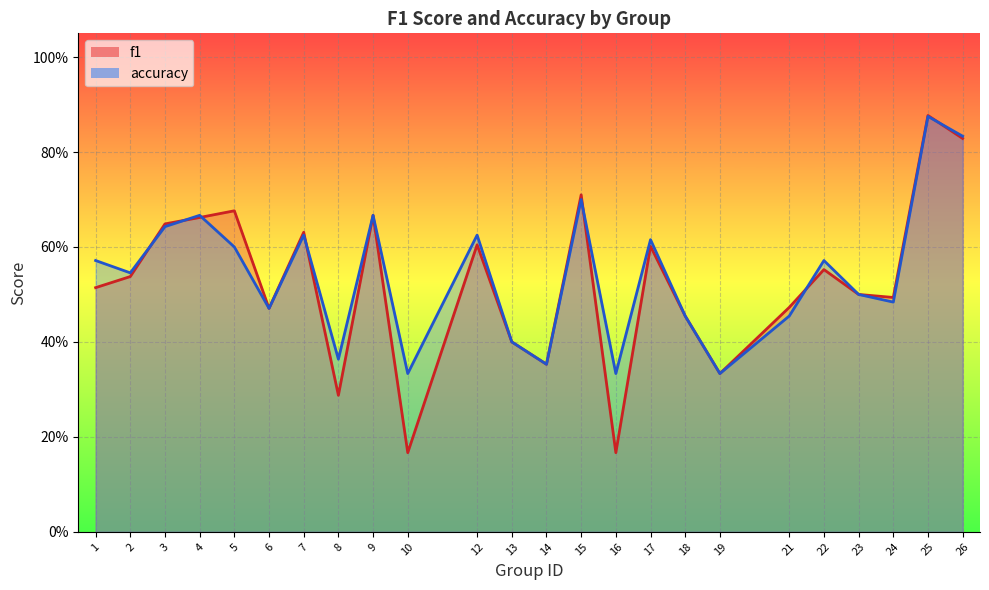

The value of f1 at 9 is 1.0. True or false?

False